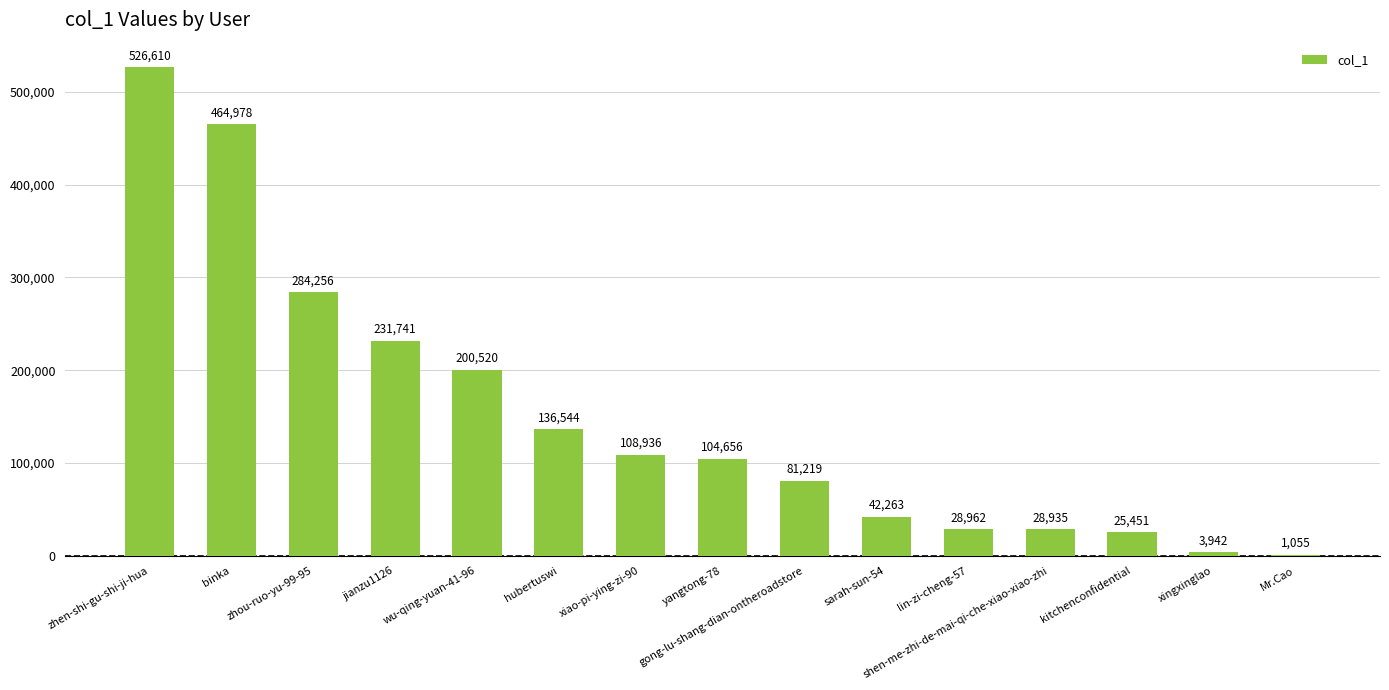

What is the sum of the values at yangtong-78 and xingxinglao?

108598